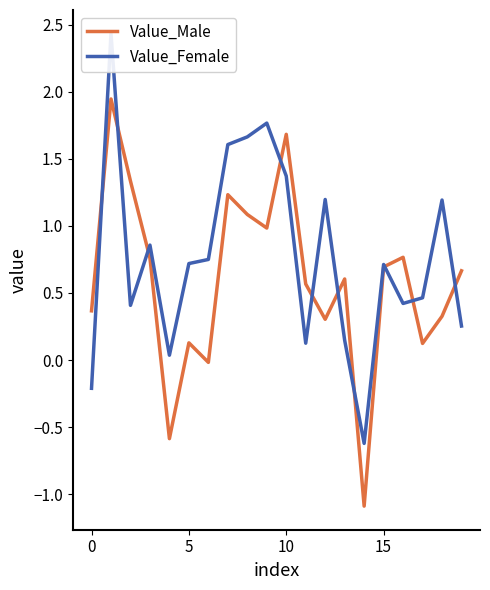

What is the approximate value of Value_Male at 17?

0.1